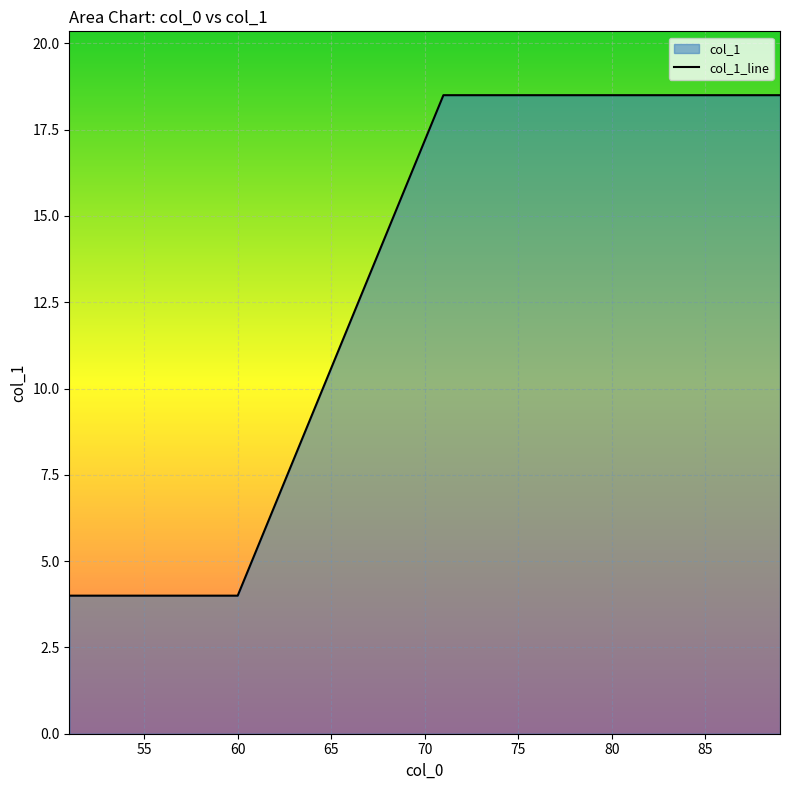

The chart shows a value of 31.1 at 80. True or false?

False